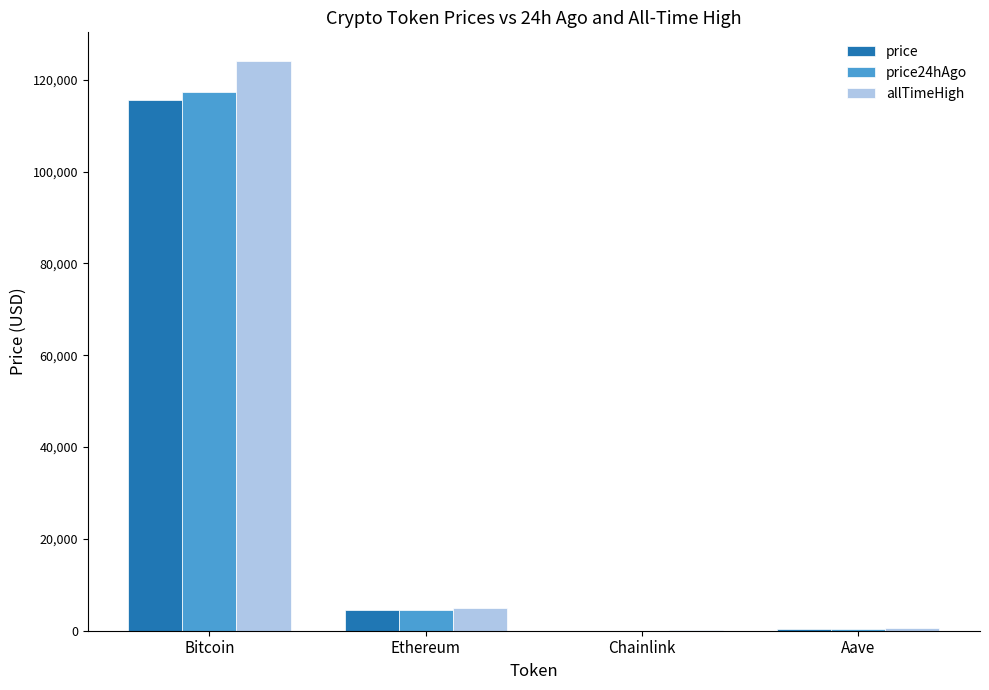

True or false: price has a value of 25417.4 at Bitcoin.

False